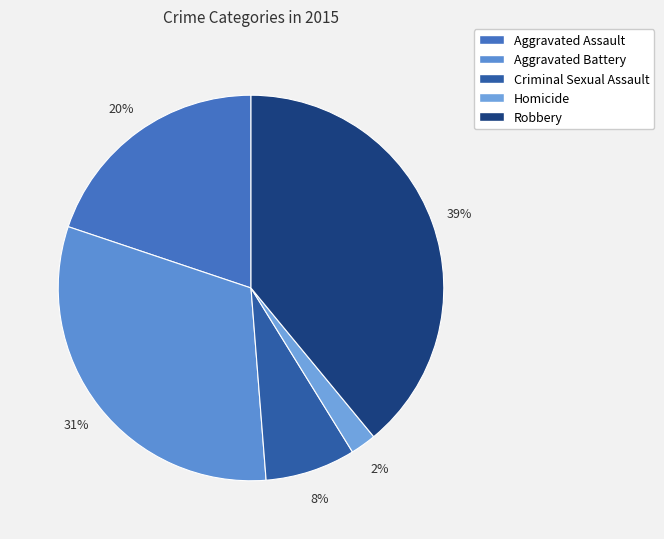

To the nearest percent, what percentage of the pie is Aggravated Assault?

20%